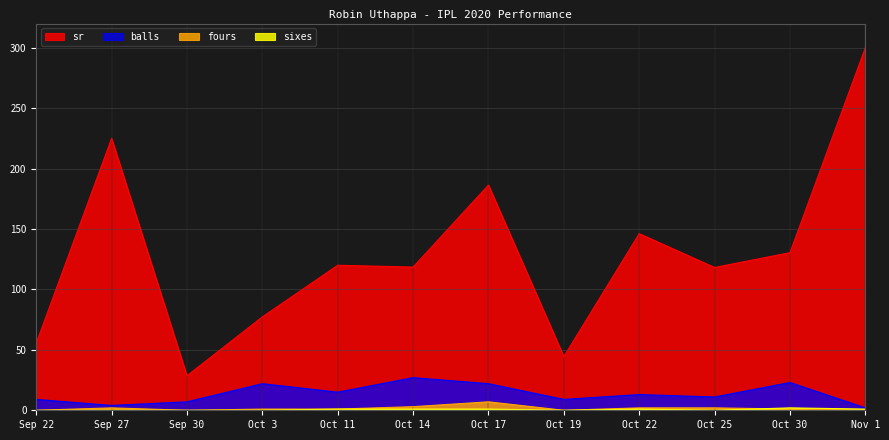

True or false: sixes and sr cross at least once.

False